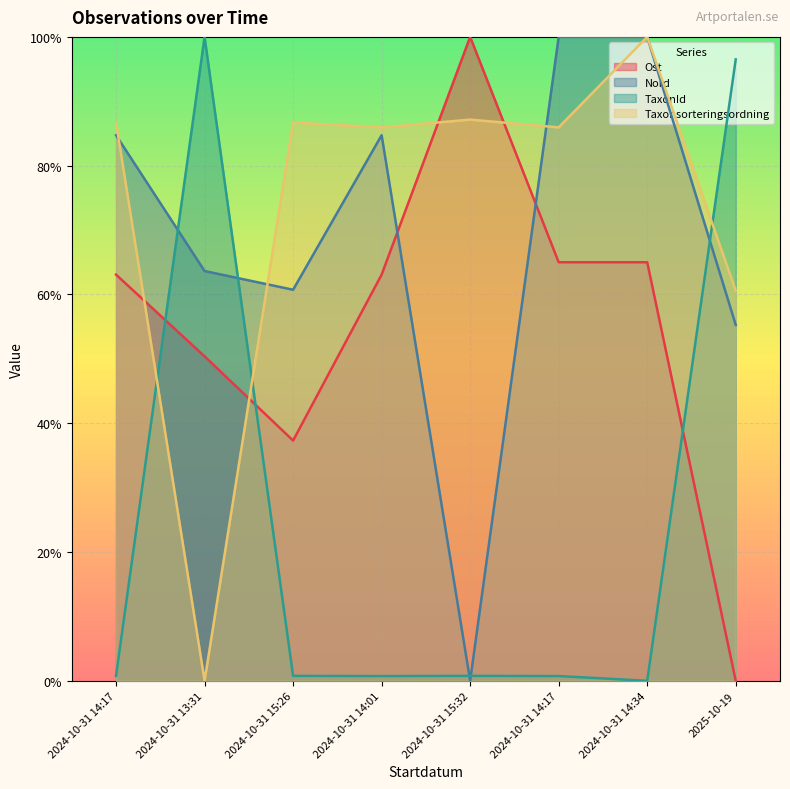

At which label is Nord closest to 0?

2024-10-31 15:32